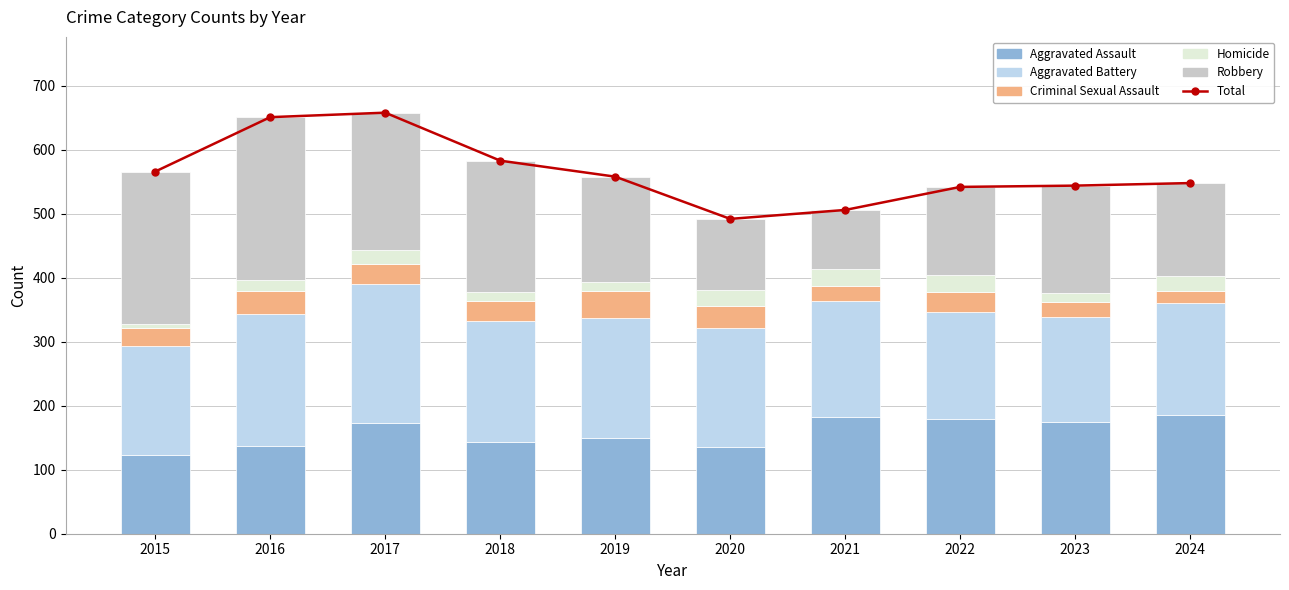

Count the number of data series in this chart.

6